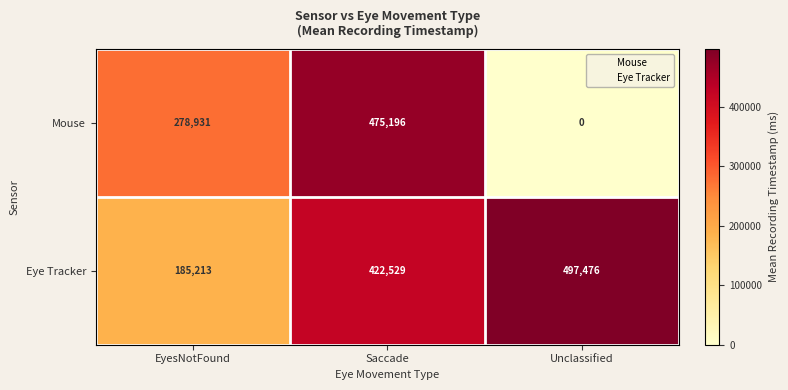

How many values in Mouse are above zero?

2